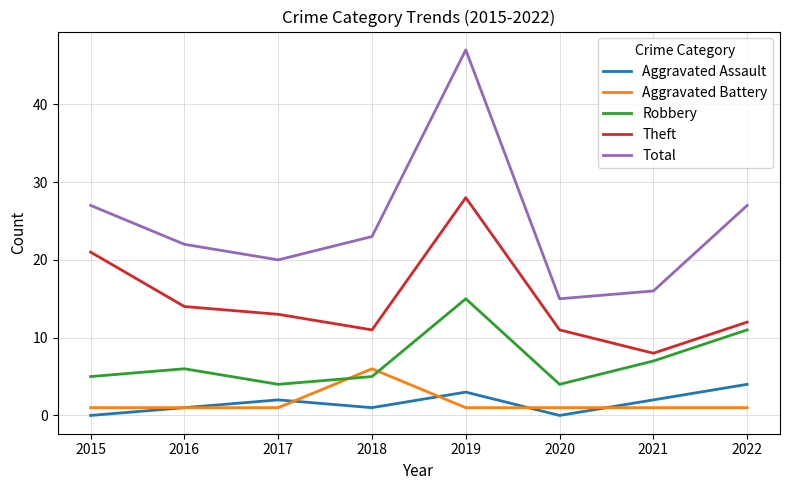

What are all the series names shown in the legend?

Aggravated Assault, Aggravated Battery, Robbery, Theft, Total